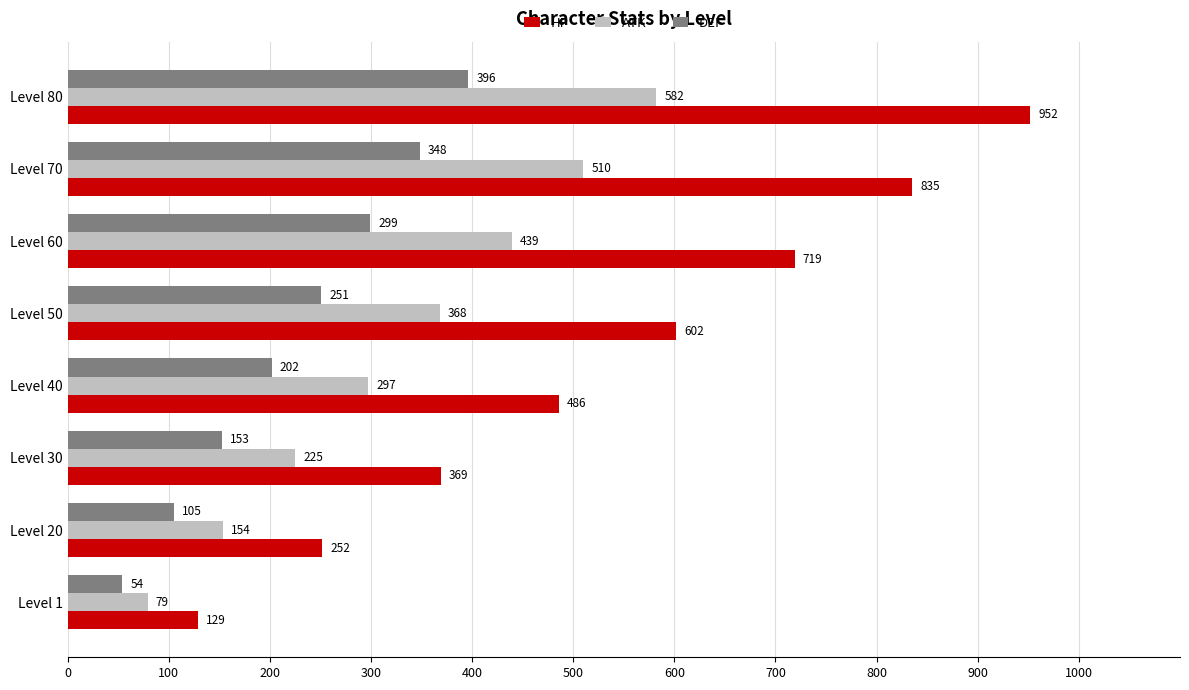

What is the total value across all series at Level 30?

747